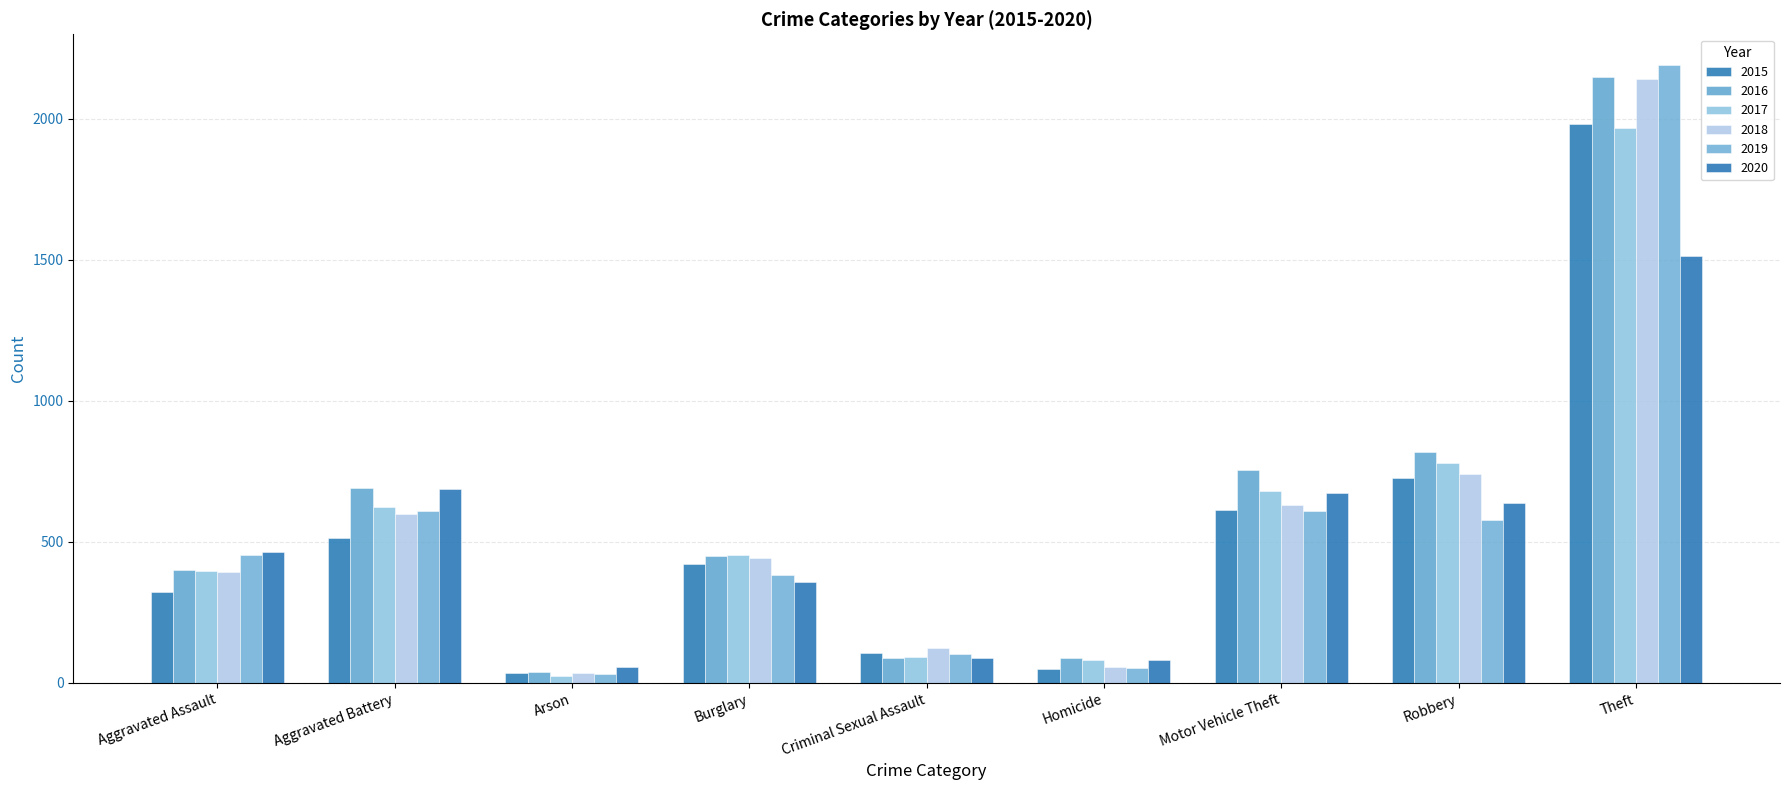

What is the spread (max minus min) of values at Robbery?

242